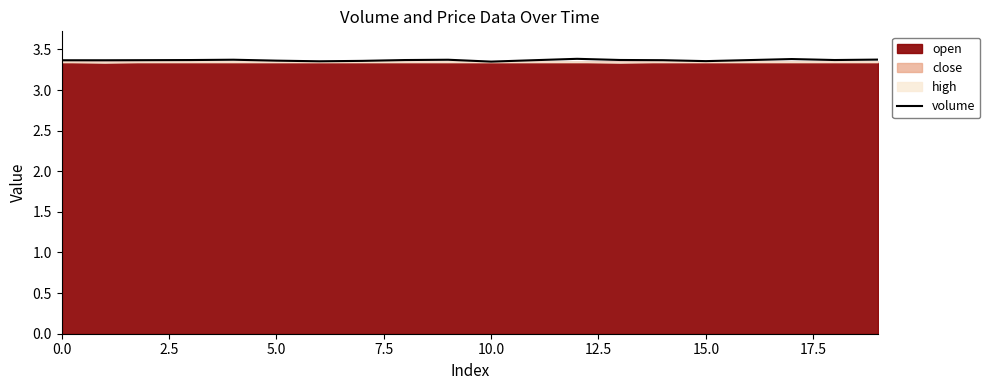

What is the value of the 5th point from the left?

3.4